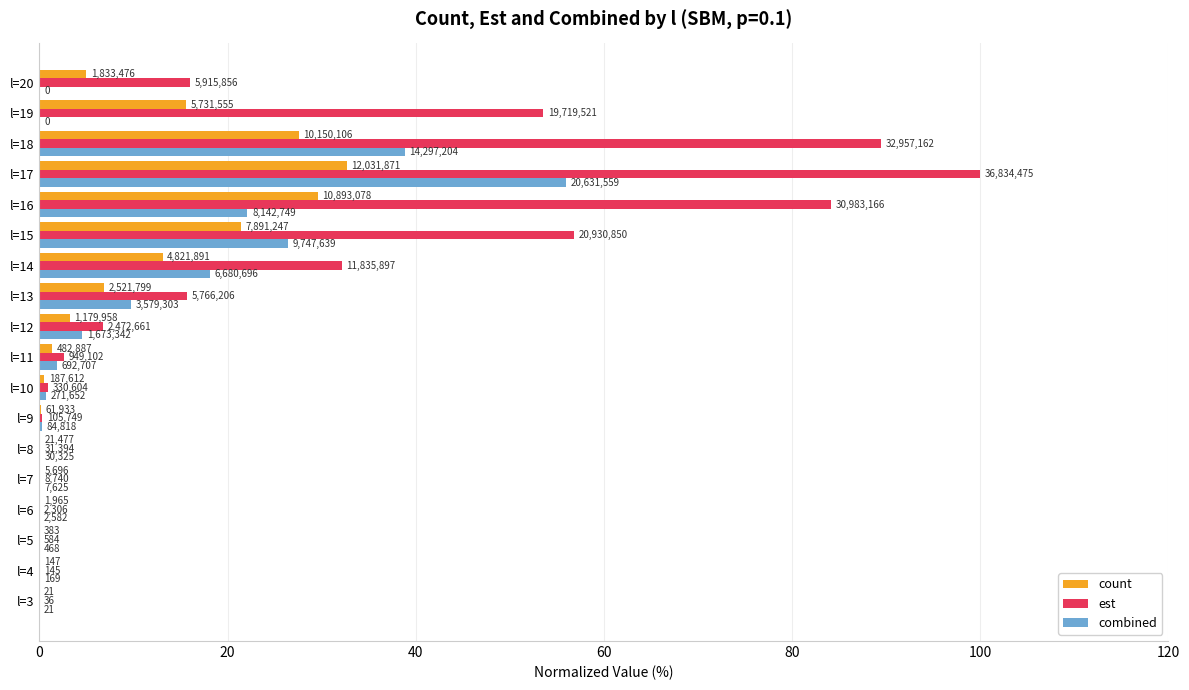

What are all the series names shown in the legend?

count, est, combined